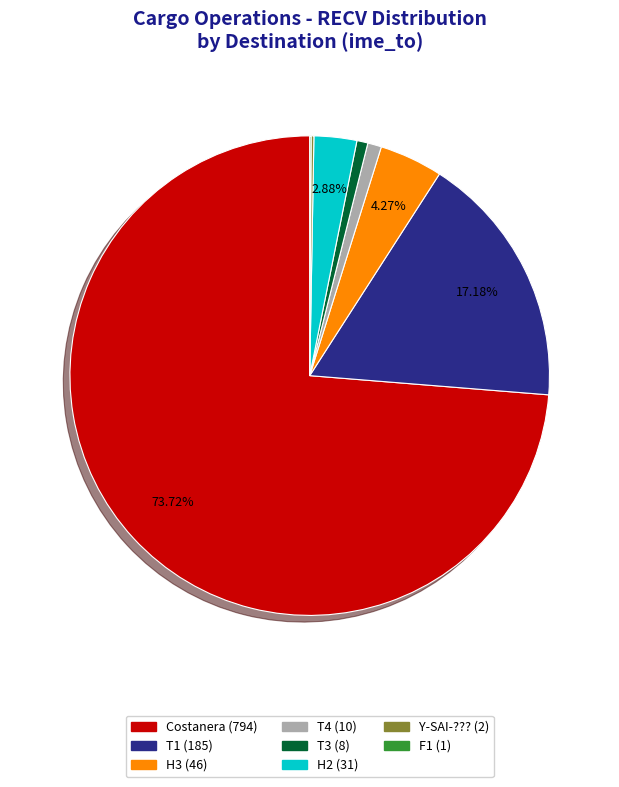

Does any single category account for the majority?

Yes